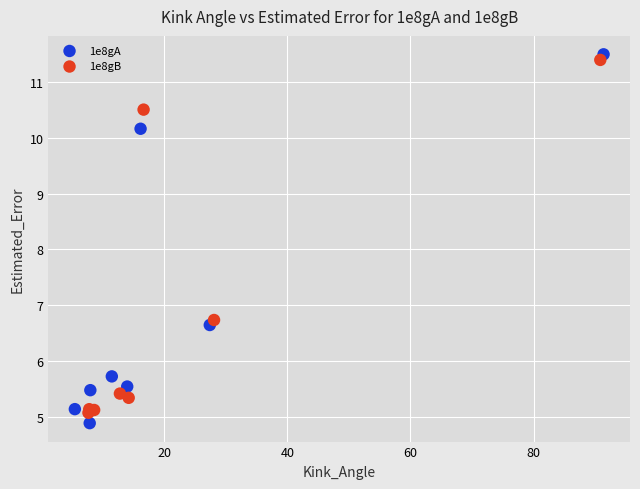

Which series has the largest Y range (max minus min)?

1e8gA